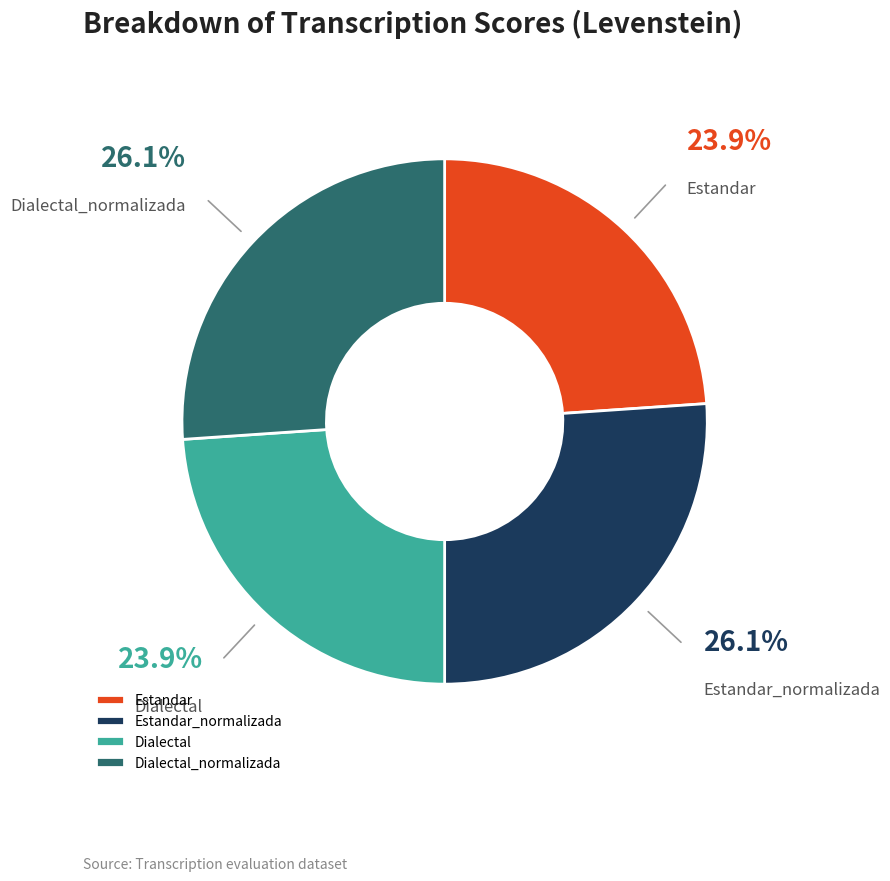

Between Dialectal and Dialectal_normalizada, which is larger?

Dialectal_normalizada